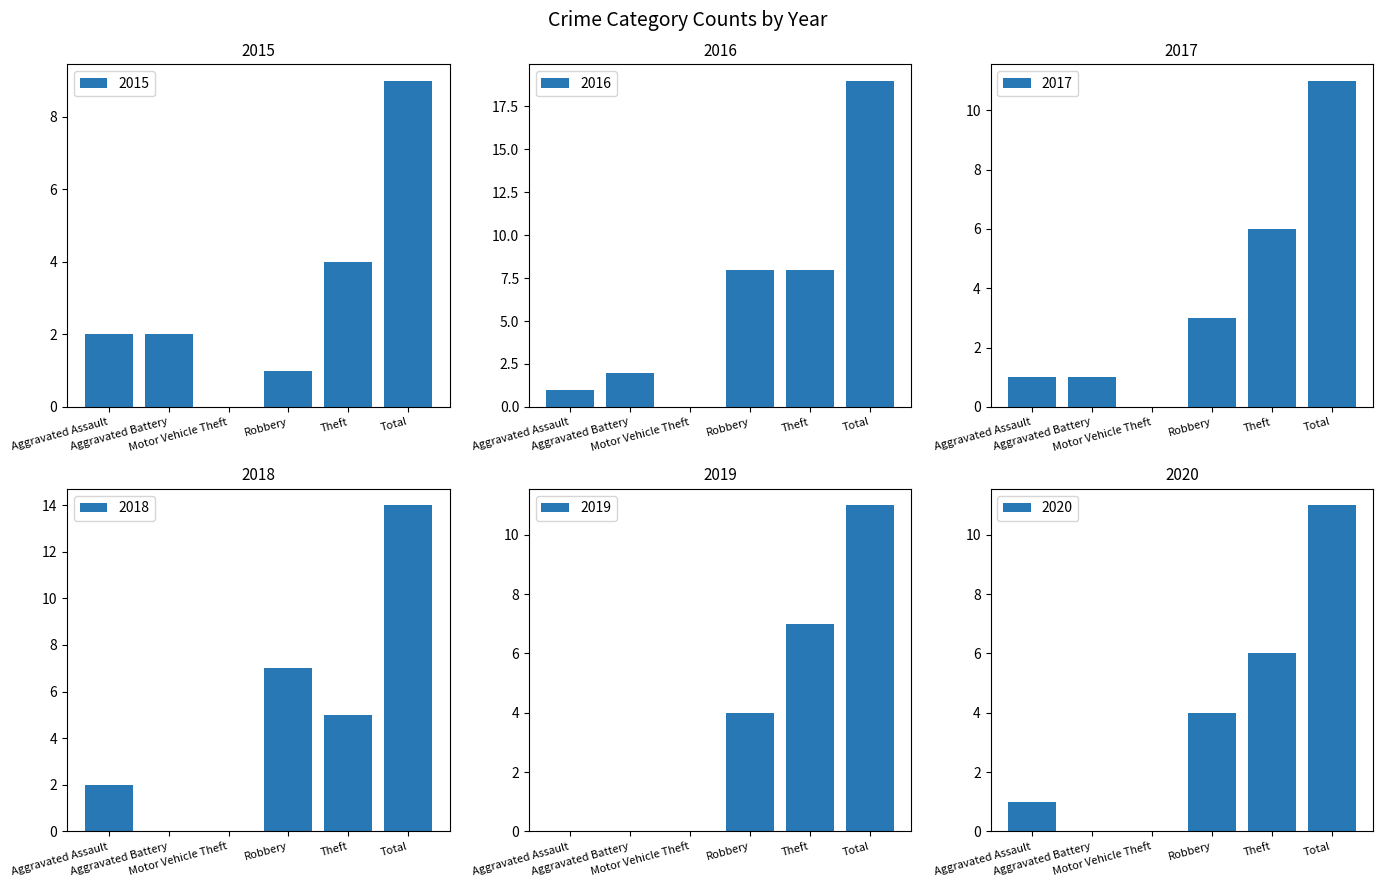

Reading left to right, extract all data points from this chart.

2015: Aggravated Assault=2	Aggravated Battery=2	Motor Vehicle Theft=0	Robbery=1	Theft=4	Total=9
2016: Aggravated Assault=1	Aggravated Battery=2	Motor Vehicle Theft=0	Robbery=8	Theft=8	Total=19
2017: Aggravated Assault=1	Aggravated Battery=1	Motor Vehicle Theft=0	Robbery=3	Theft=6	Total=11
2018: Aggravated Assault=2	Aggravated Battery=0	Motor Vehicle Theft=0	Robbery=7	Theft=5	Total=14
2019: Aggravated Assault=0	Aggravated Battery=0	Motor Vehicle Theft=0	Robbery=4	Theft=7	Total=11
2020: Aggravated Assault=1	Aggravated Battery=0	Motor Vehicle Theft=0	Robbery=4	Theft=6	Total=11